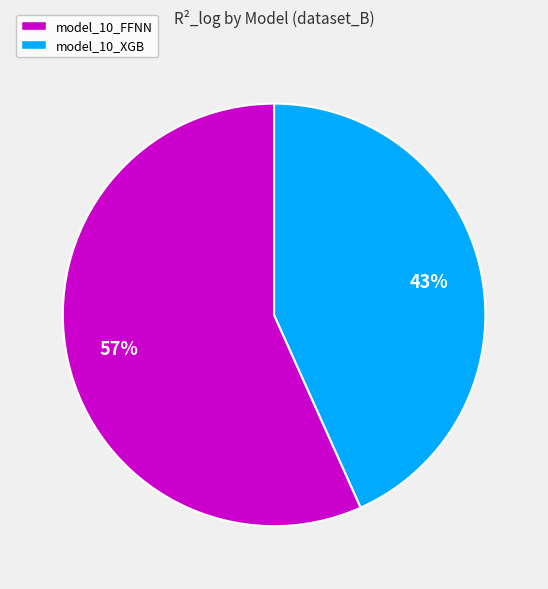

To the nearest percent, what is the combined percentage of model_10_XGB and model_10_FFNN?

100%